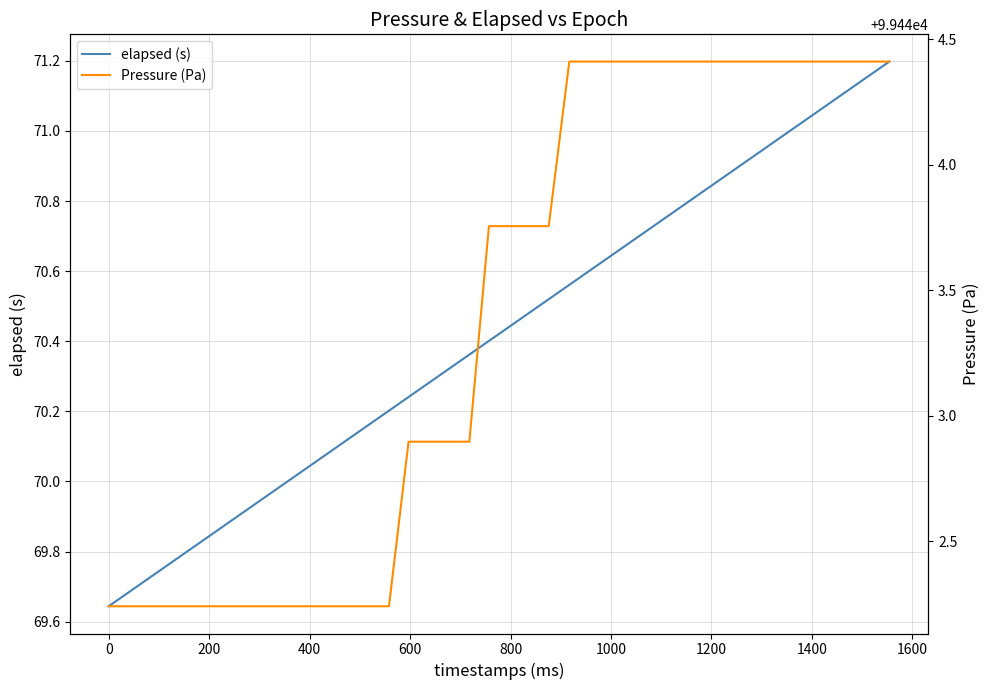

Rank the series at 1600 from lowest to highest value.

elapsed (s), Pressure (Pa)